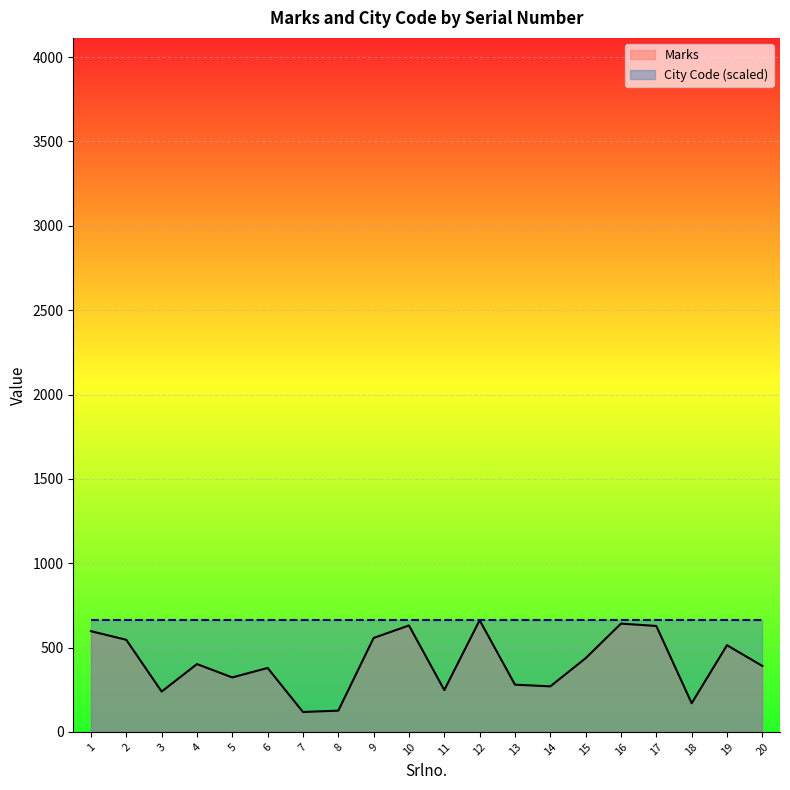

Reading left to right, list all the values displayed in this chart.

1=597	2=546	3=239	4=402	5=323	6=379	7=118	8=126	9=557	10=631	11=248	12=662	13=280	14=270	15=437	16=642	17=628	18=170	19=514	20=391